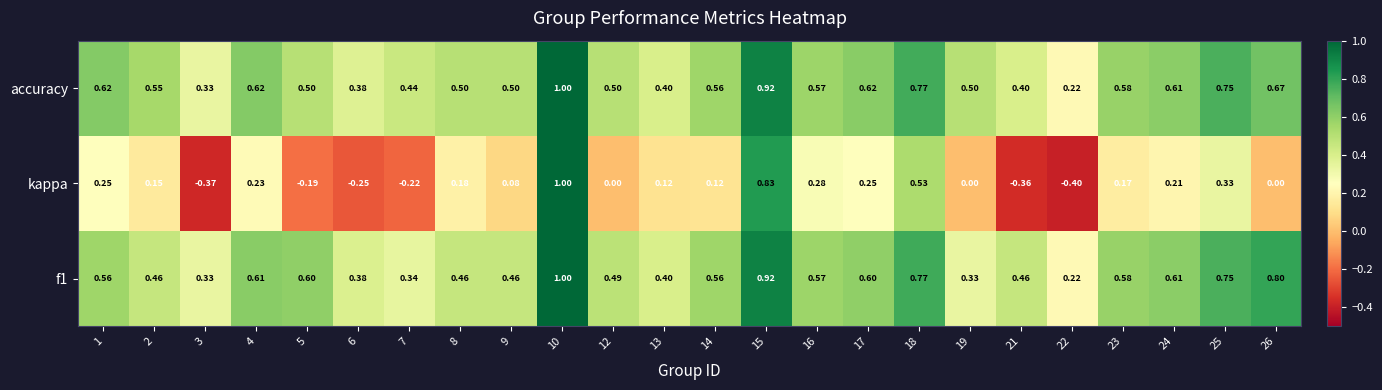

Which series changed the most between 18 and 22?

kappa